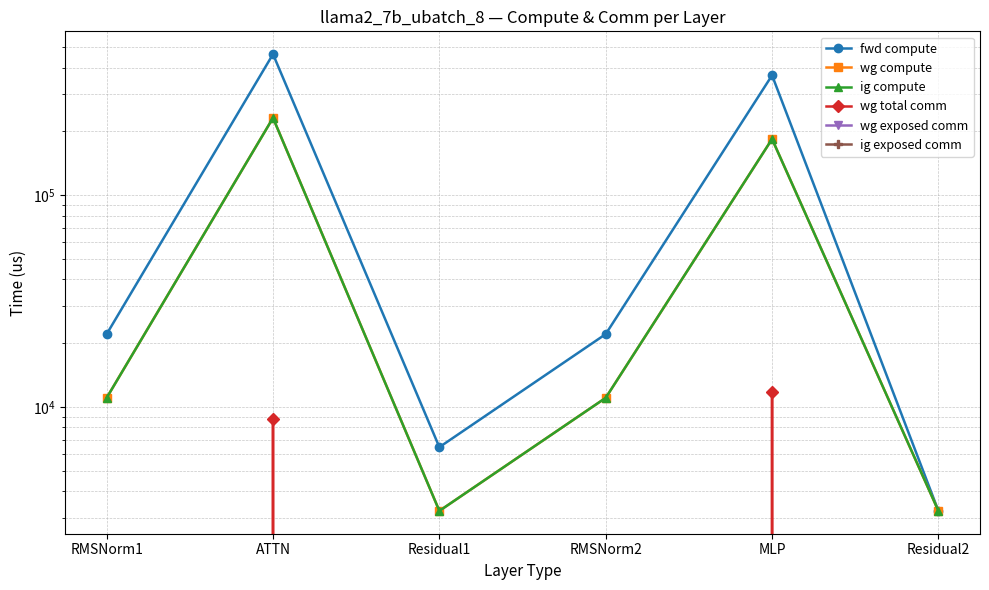

What are all the series names shown in the legend?

fwd compute, wg compute, ig compute, wg total comm, wg exposed comm, ig exposed comm